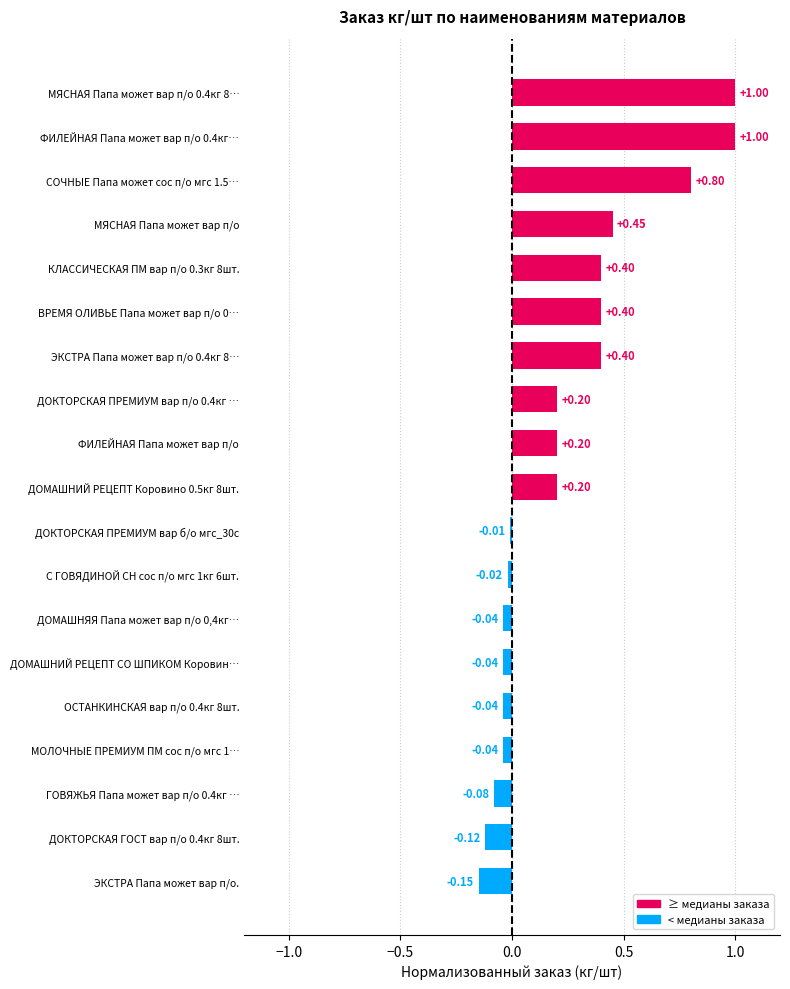

What is the difference between the maximum and second lowest values?

1.1